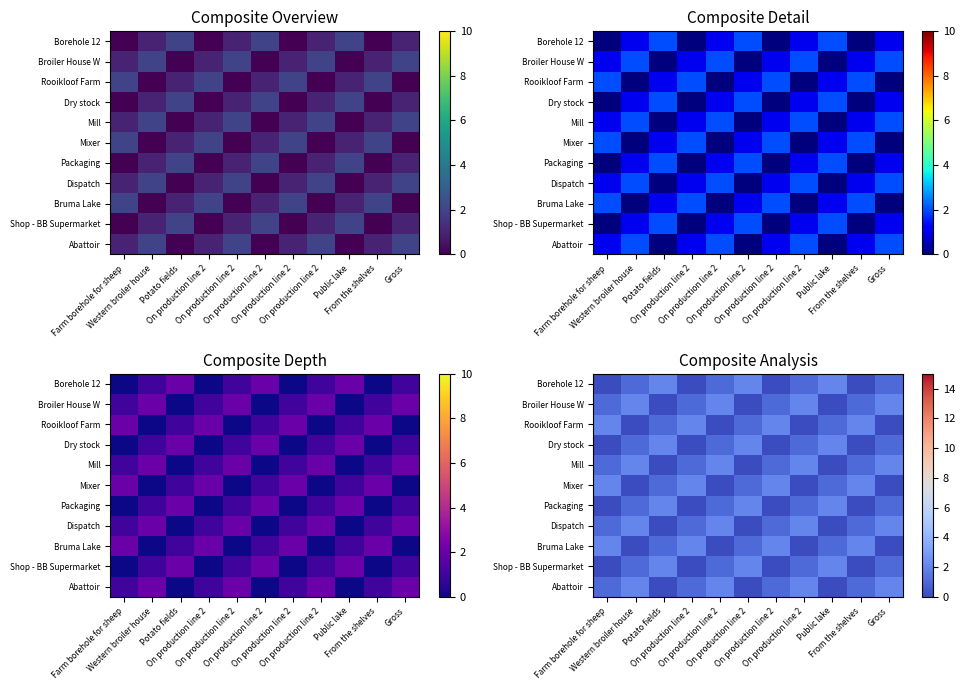

What is the maximum value shown in the chart?

2